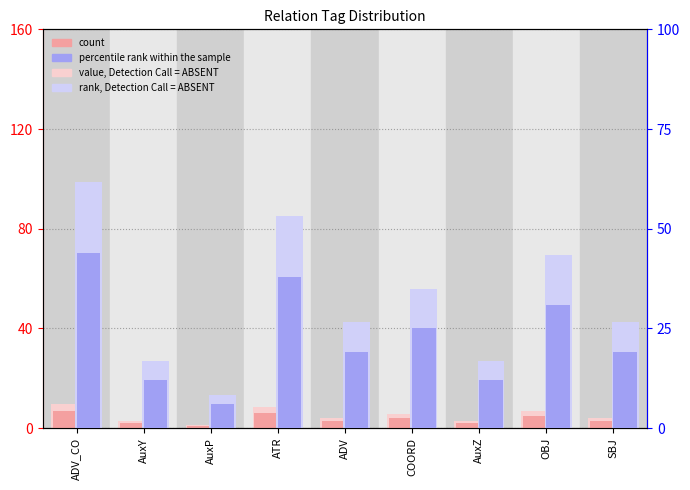

What is the label of the 3rd bar from the left?

AuxP